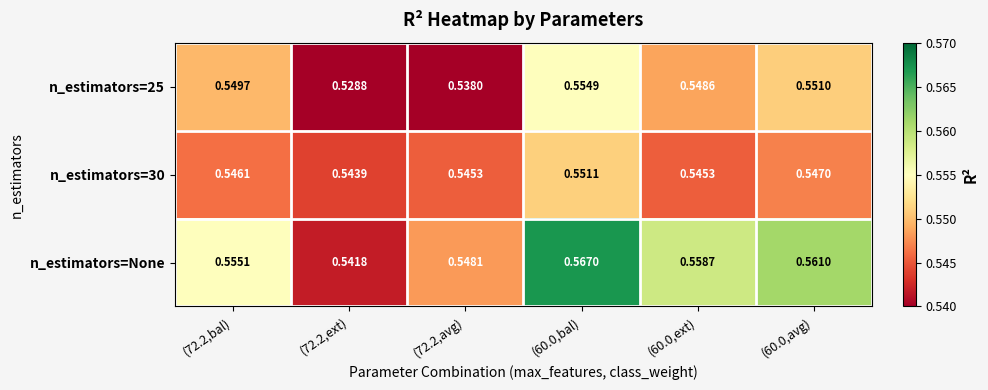

Which series has the largest range (max minus min)?

n_estimators=25